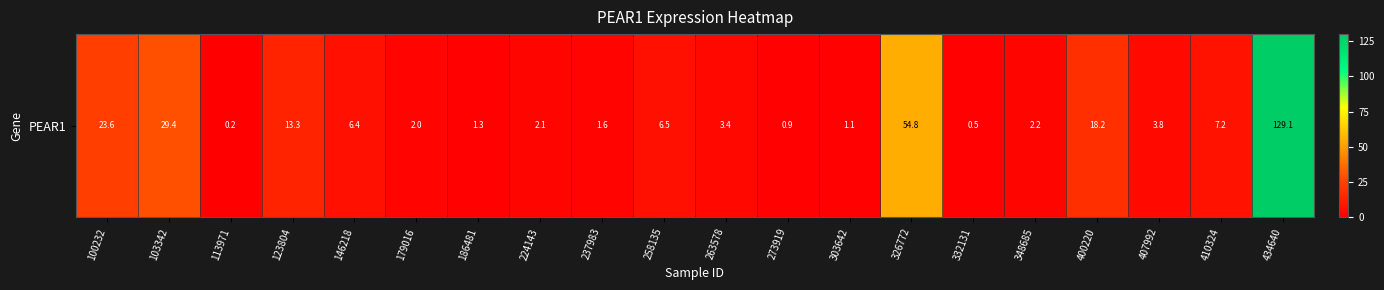

What is the sum of all values?

307.6